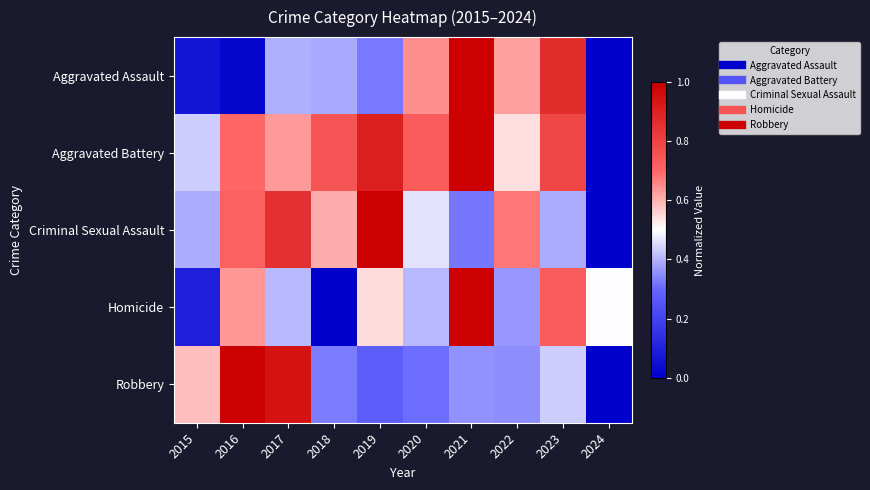

Which series has the largest total across all categories?

Aggravated Battery